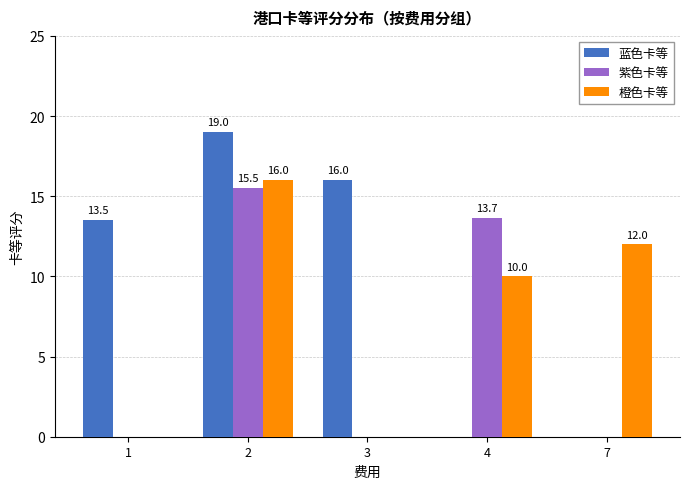

How many values in 蓝色卡等 are above zero?

3